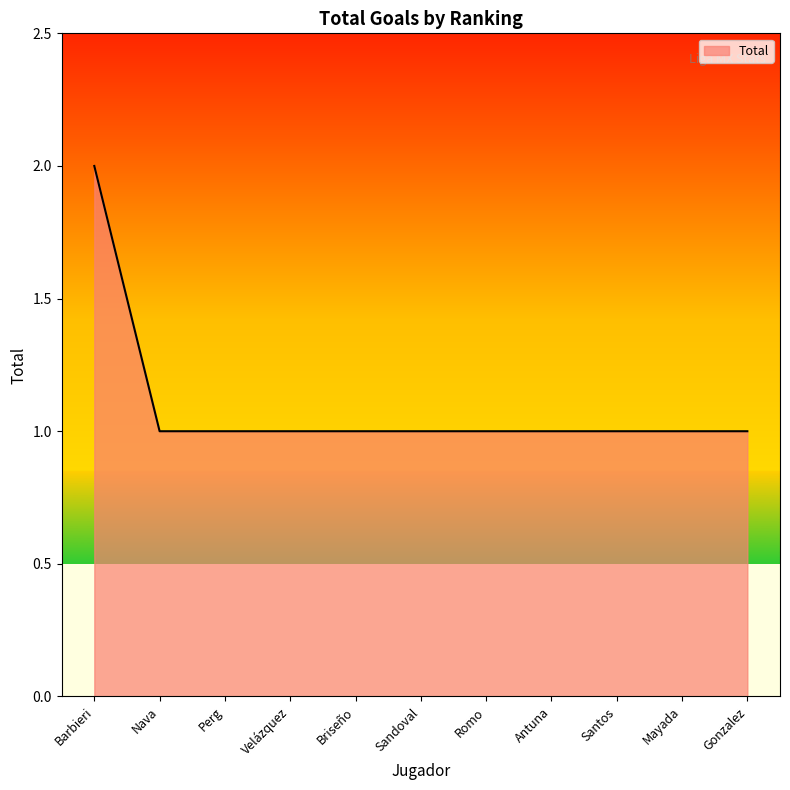

Approximately how many times larger is the value at Santos compared to Sandoval?

1.0